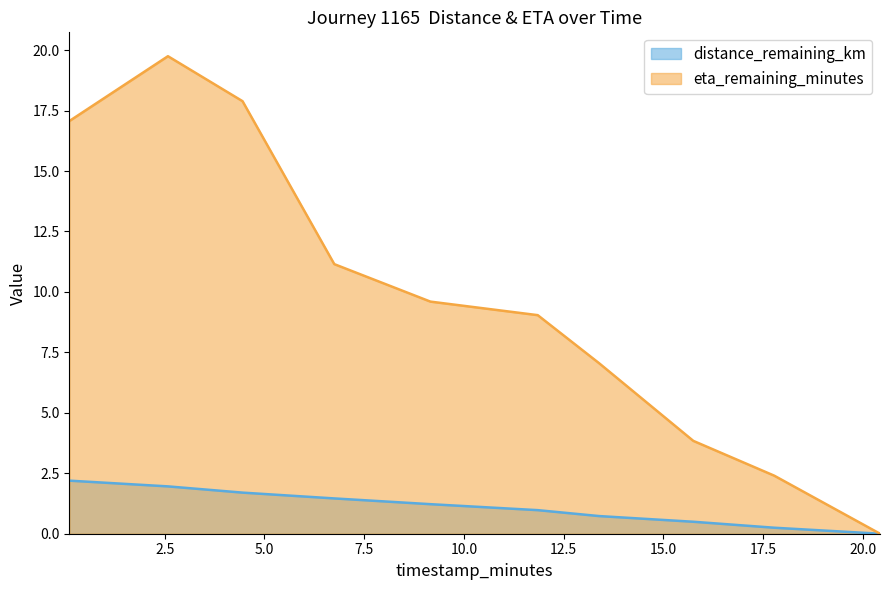

True or false: distance_remaining_km has more than 2 interior local peaks.

False